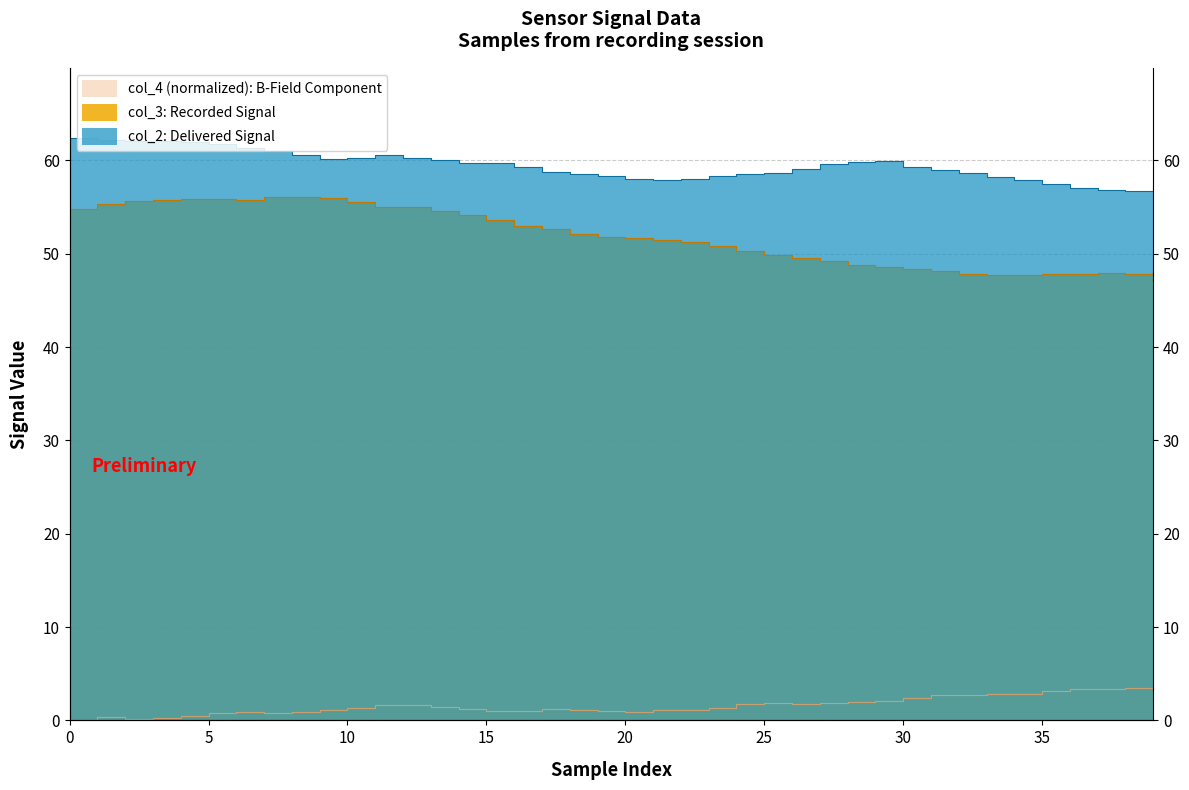

Is it true that col_3 equals 65.1 at 27?

False